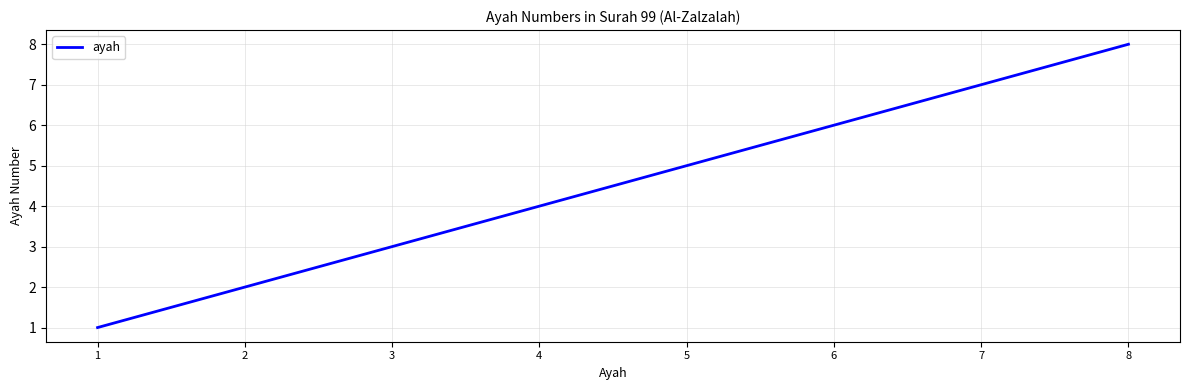

What is the minimum value shown in the chart?

1